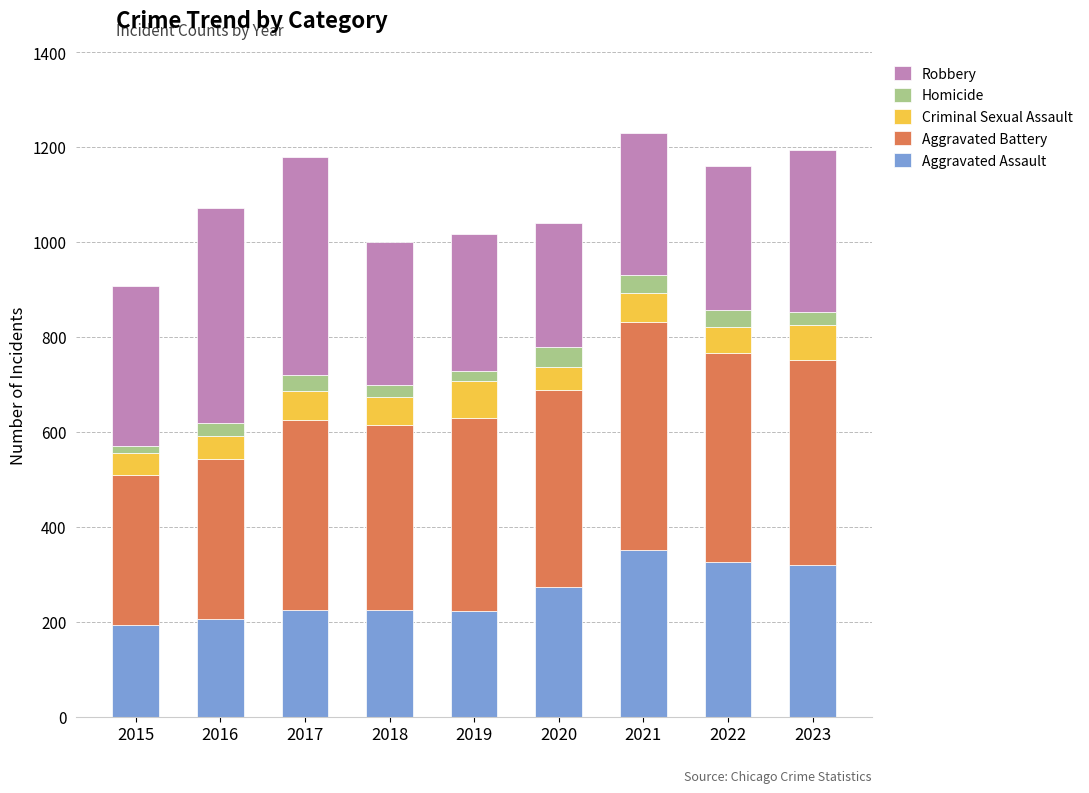

What is the total value across all series at 2017?

1180